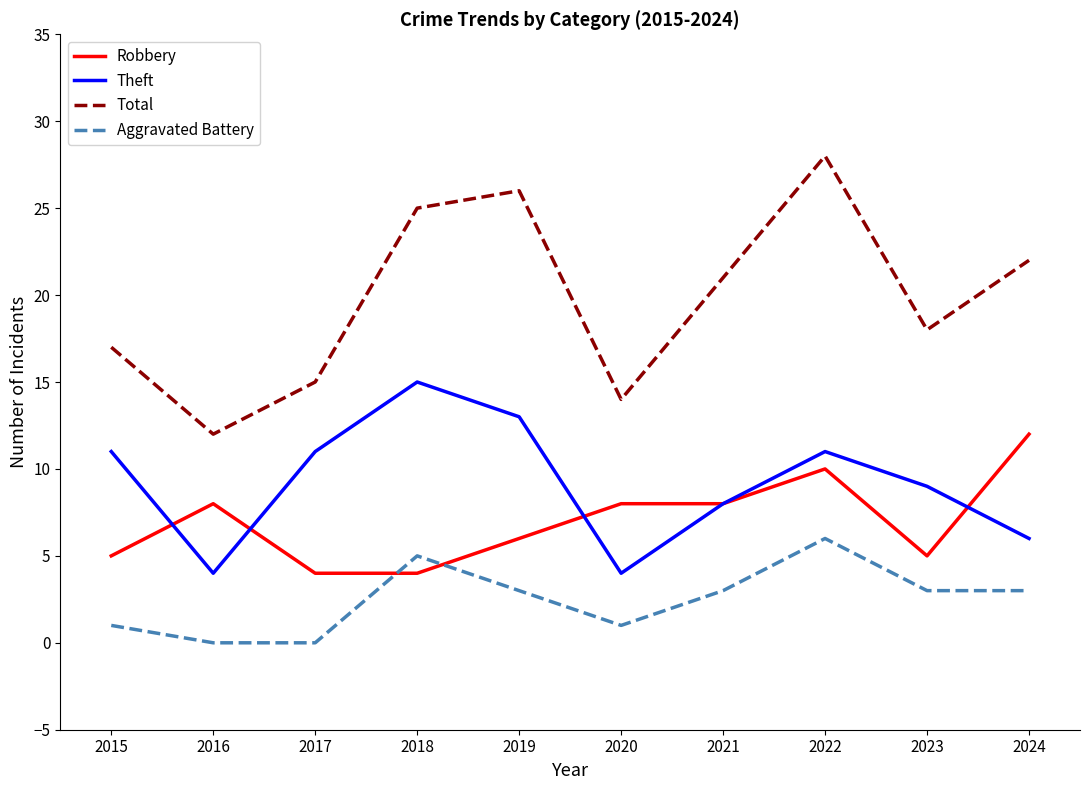

What are all the series names shown in the legend?

Robbery, Theft, Total, Aggravated Battery